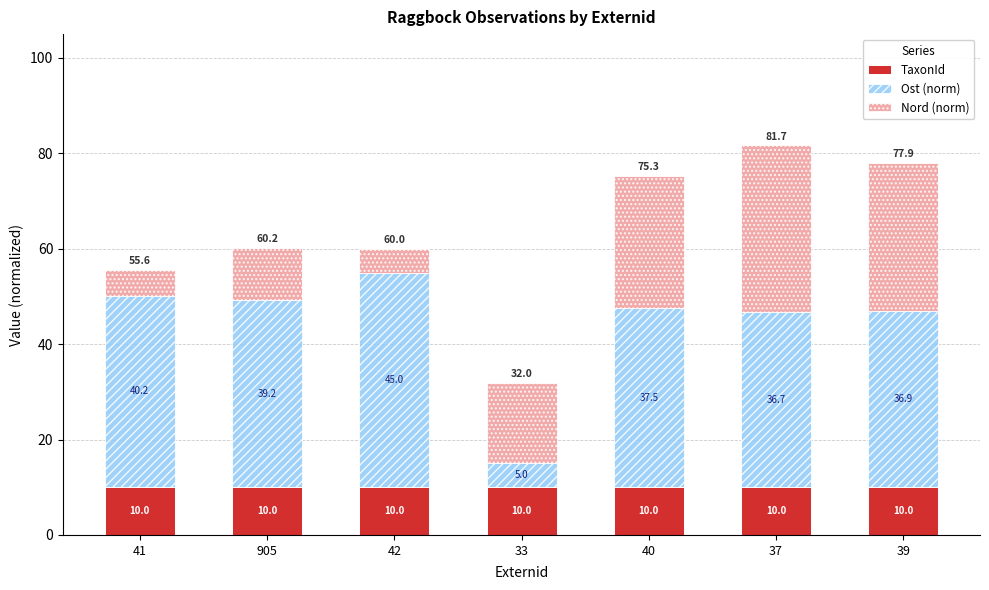

The TaxonId series shows 4.1 at 37. True or false?

False